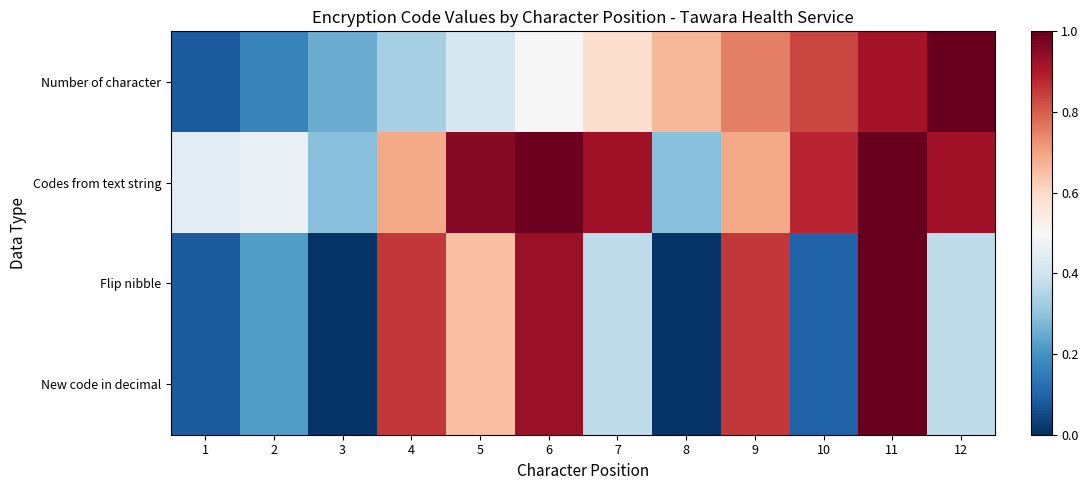

What is the difference between the highest and lowest values at 8?

0.7